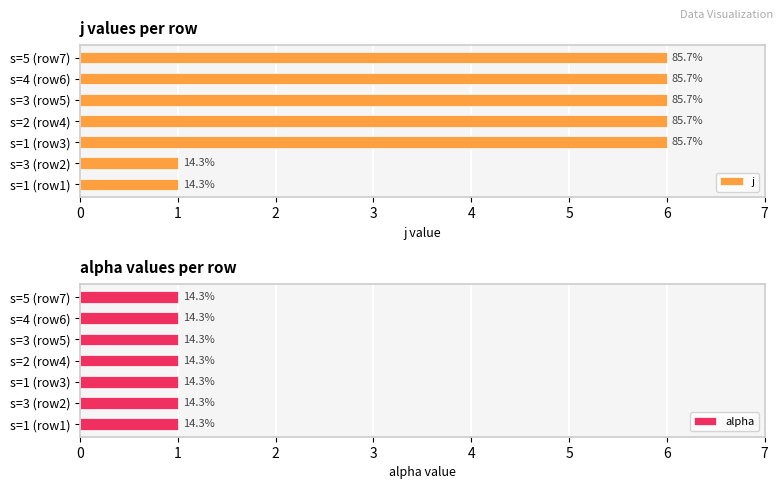

What are all the series names shown in the legend?

j, alpha